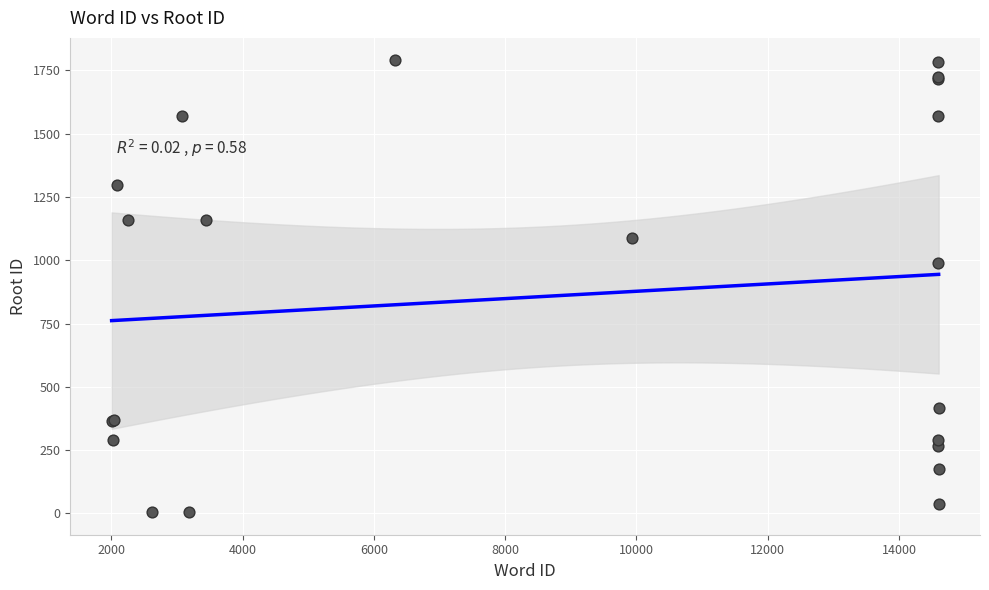

What Y value in the scatter plot is closest to 897?

991